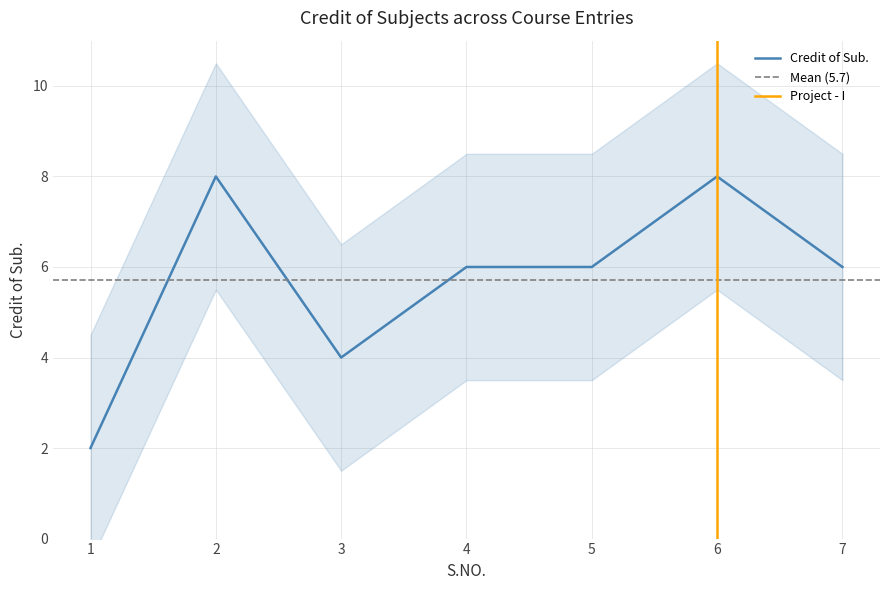

What is the value of the 1st point from the left?

2